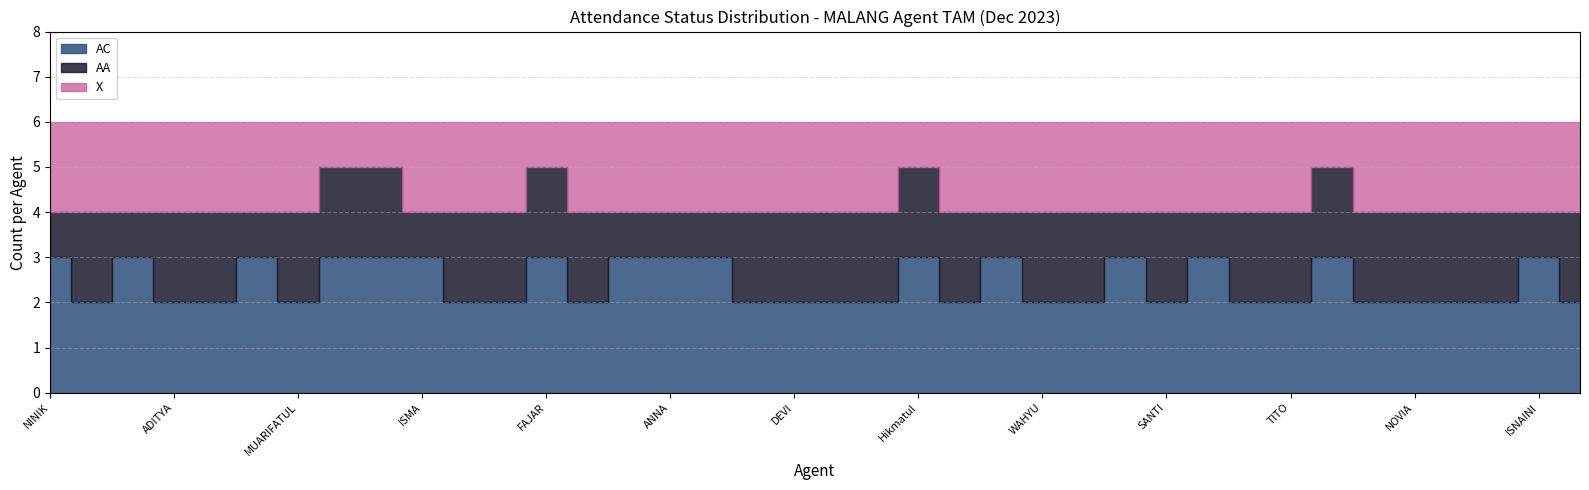

At NAILATUS, list the series in order from largest to smallest.

AC, AA, X